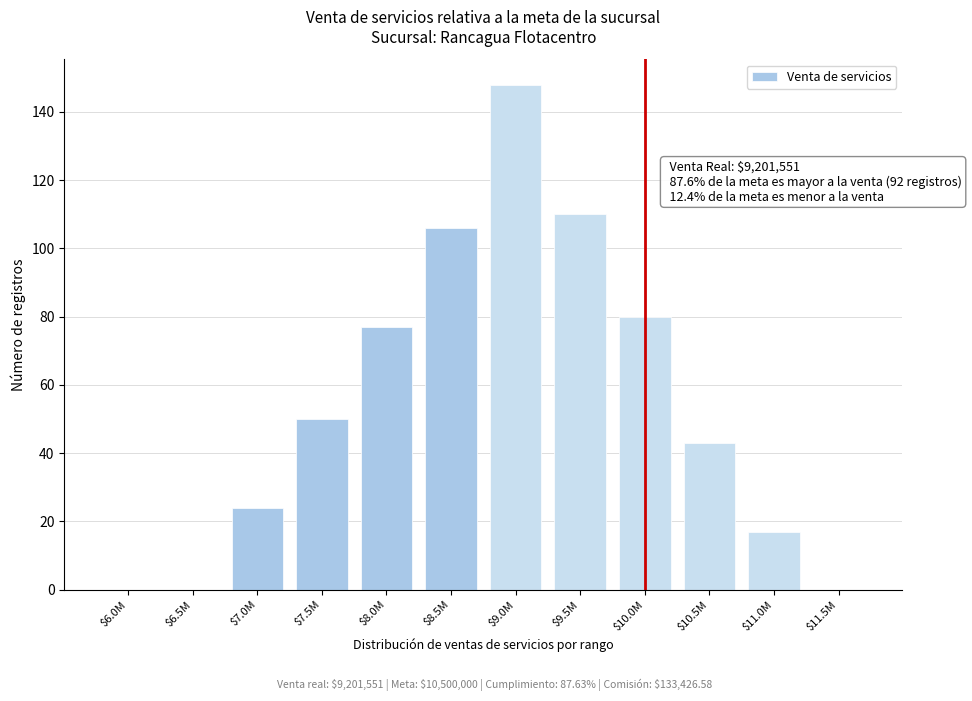

Which label corresponds to the largest value in the chart?

$9.0M